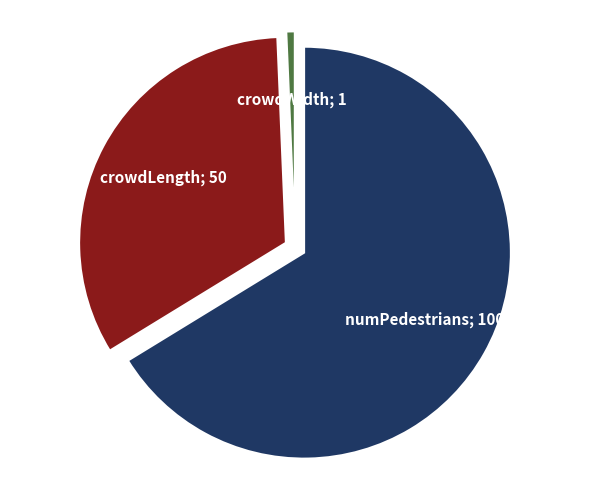

Is there any slice that represents more than half of the pie?

Yes